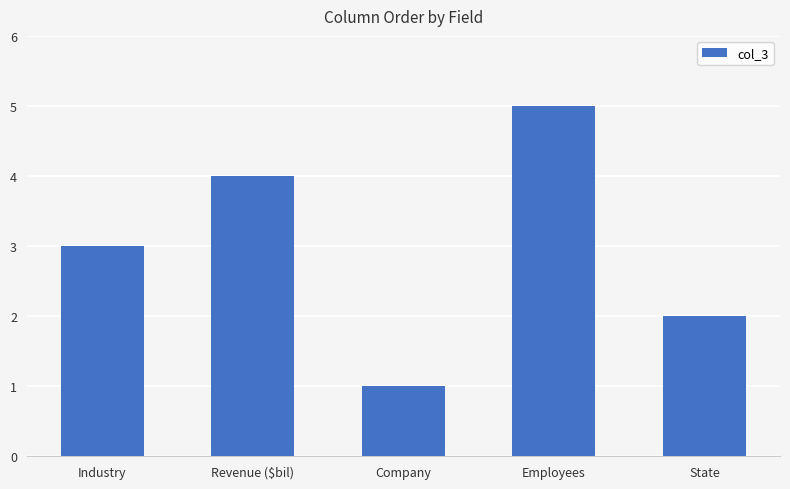

Read the value at Revenue ($bil).

4